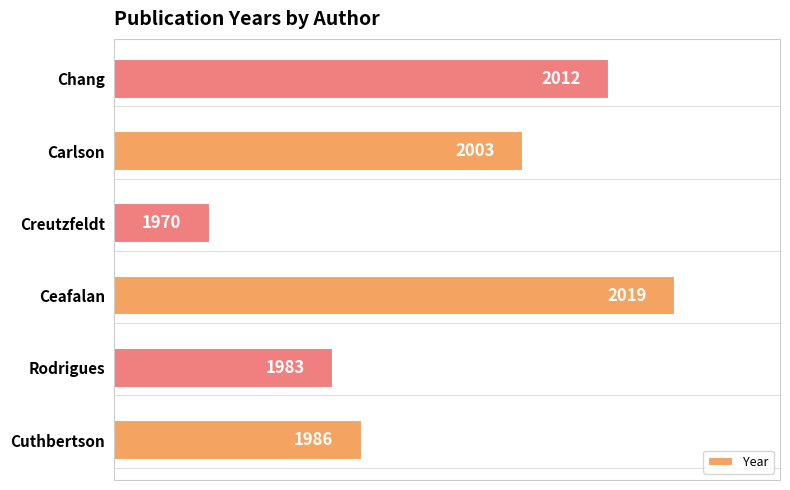

What is the ratio of the value at Rodrigues to the value at Ceafalan?

1.0